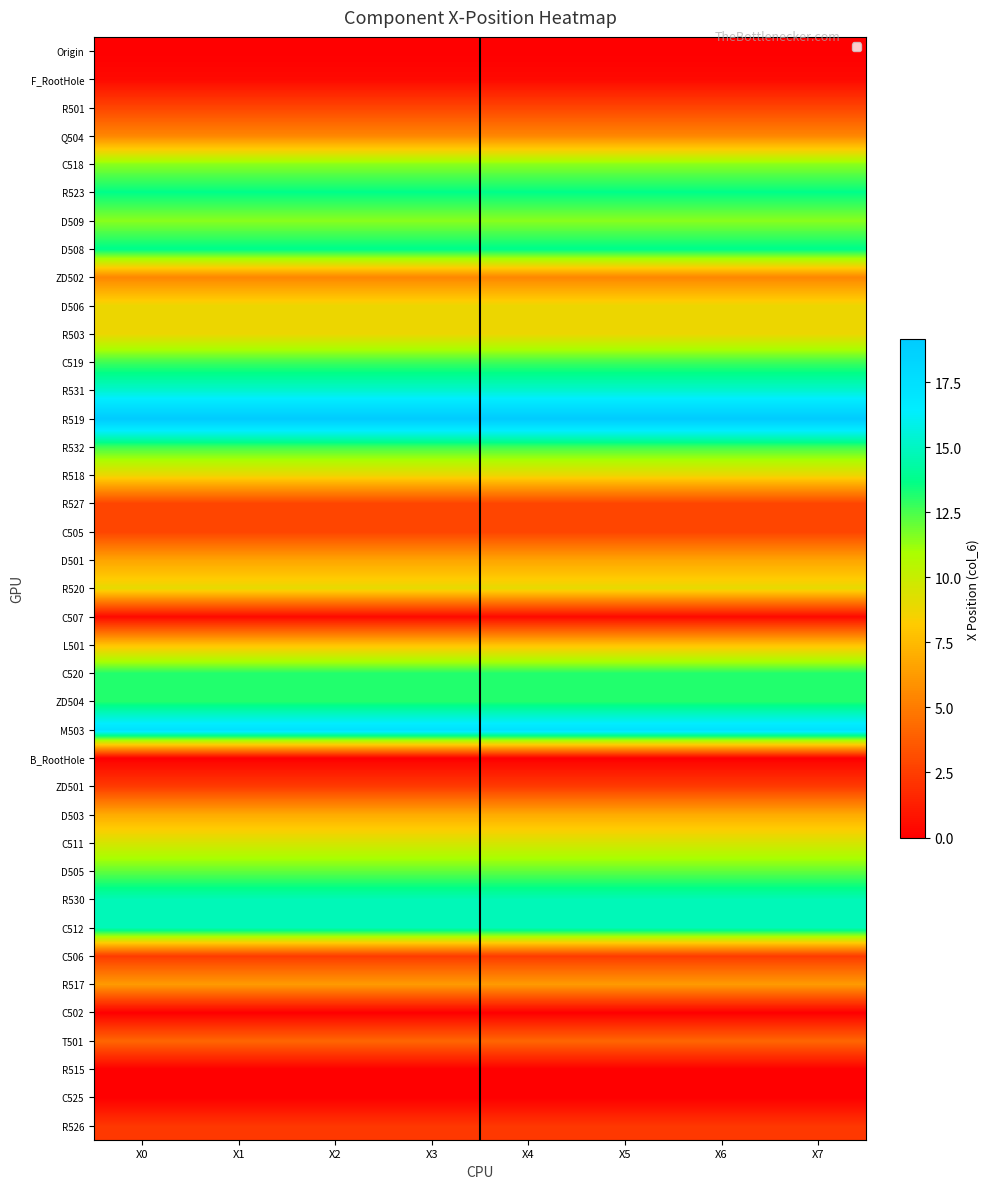

Which series changed the most between X1 and X4?

Origin